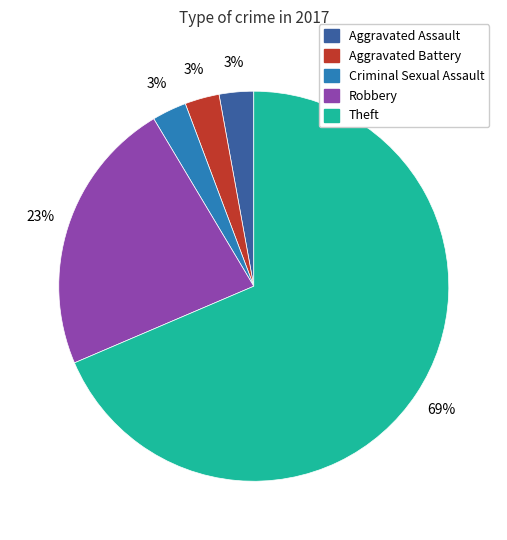

Is the sum of Robbery and Aggravated Assault greater than half?

No